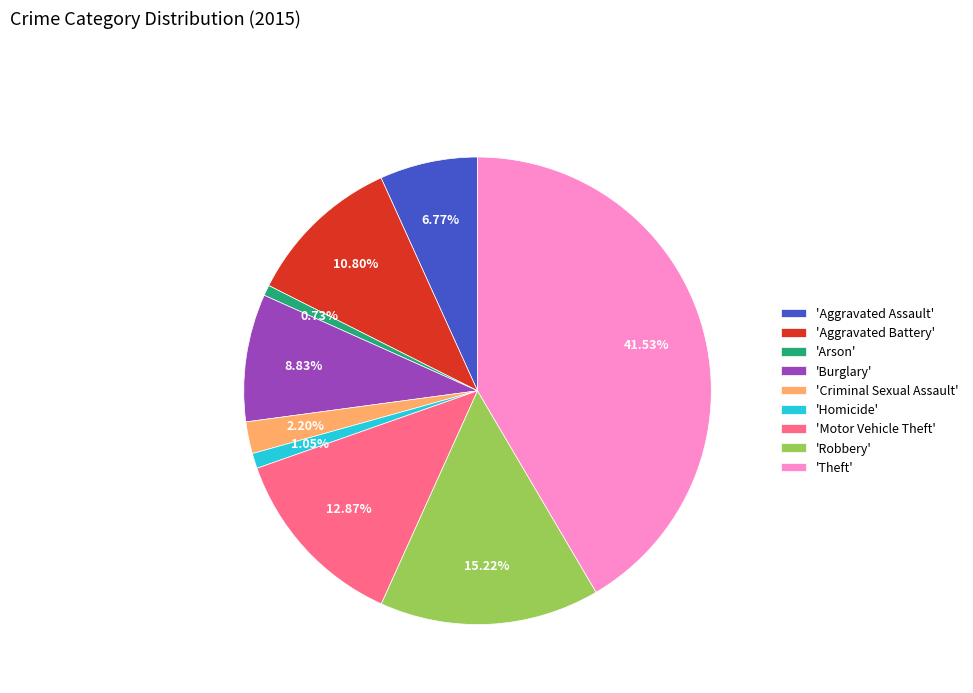

Do 'Burglary' and 'Robbery' together represent more than half of the pie?

No